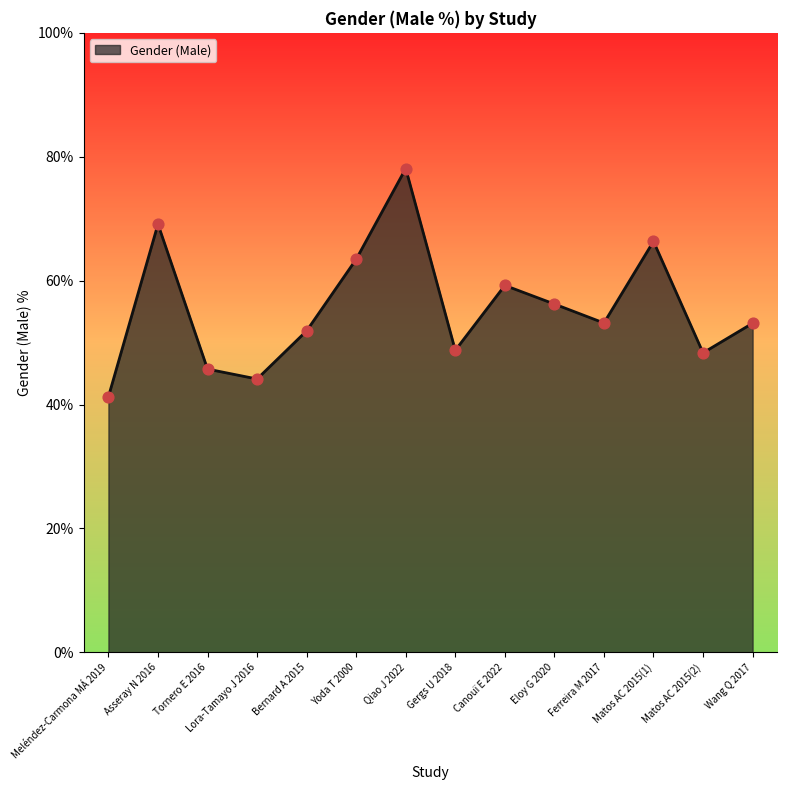

What is the change in value from Asseray N 2016 to Canouï E 2022?

-9.9